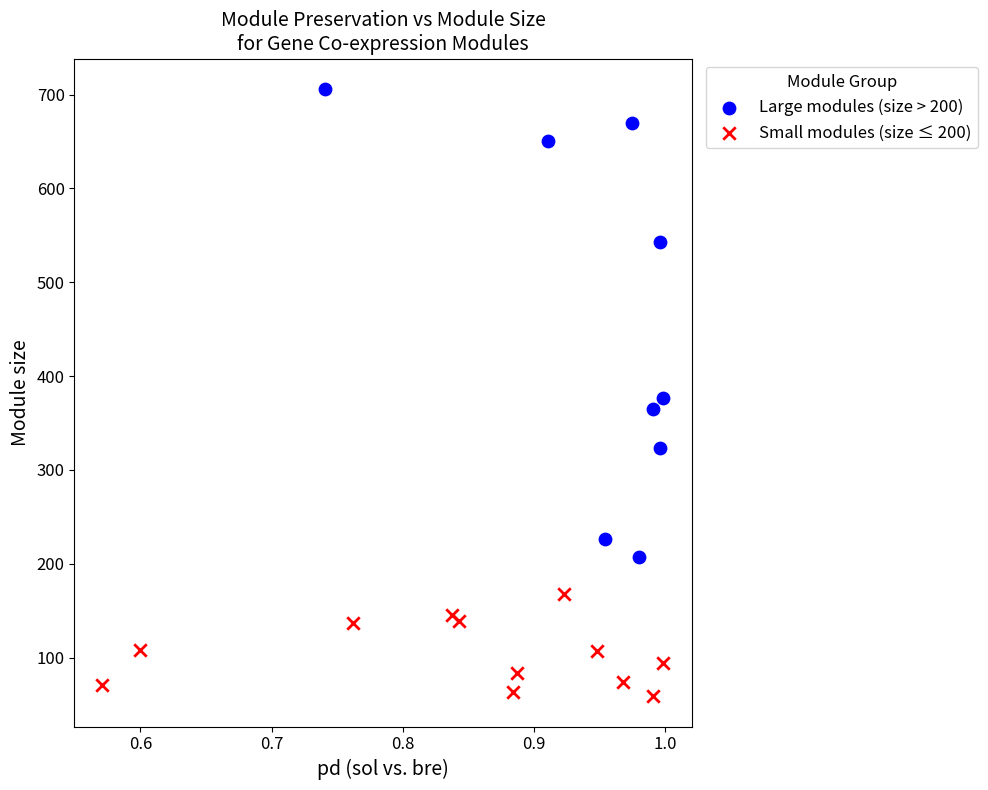

Which series contains the lowest Y value?

Small modules (size ≤ 200)